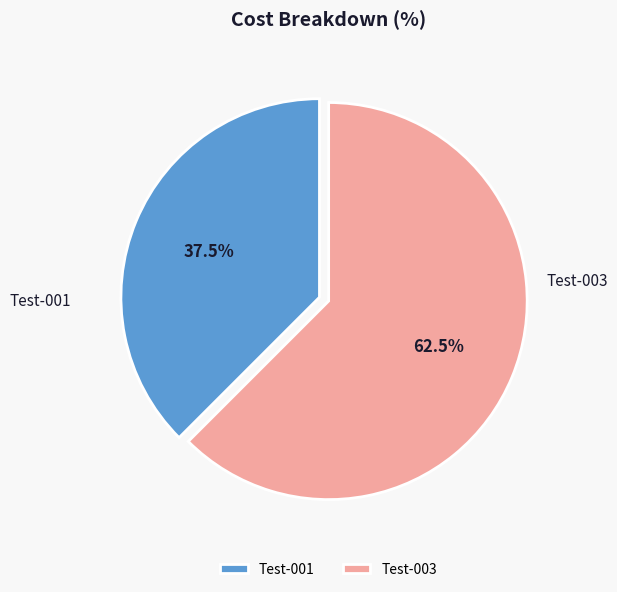

Approximately how many times larger is the value at Test-003 compared to Test-001?

1.7